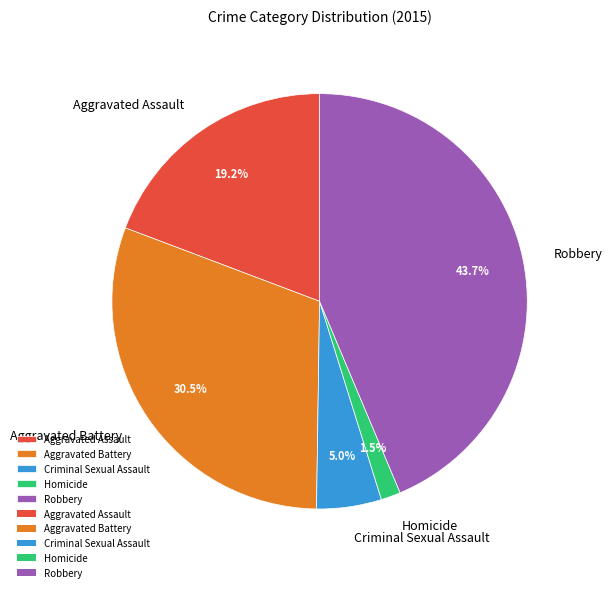

Rank the categories by value from lowest to highest.

Homicide, Criminal Sexual Assault, Aggravated Assault, Aggravated Battery, Robbery